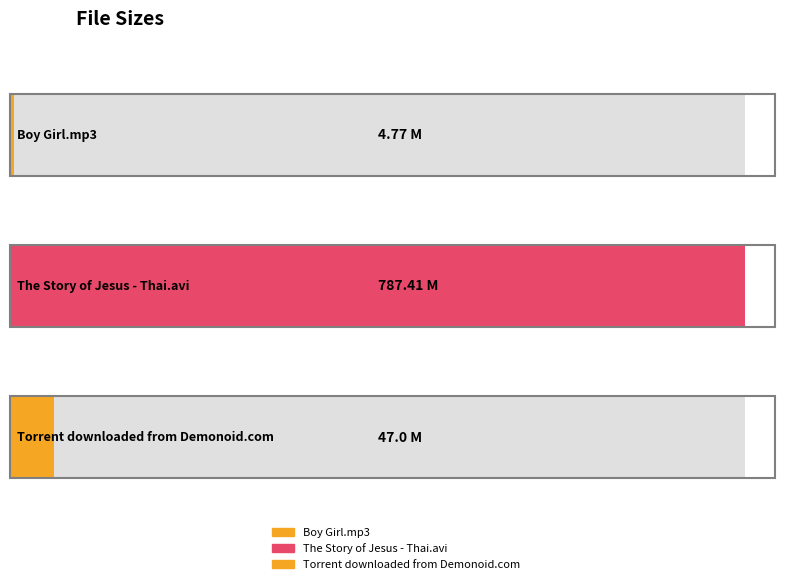

How many values are below 47?

1